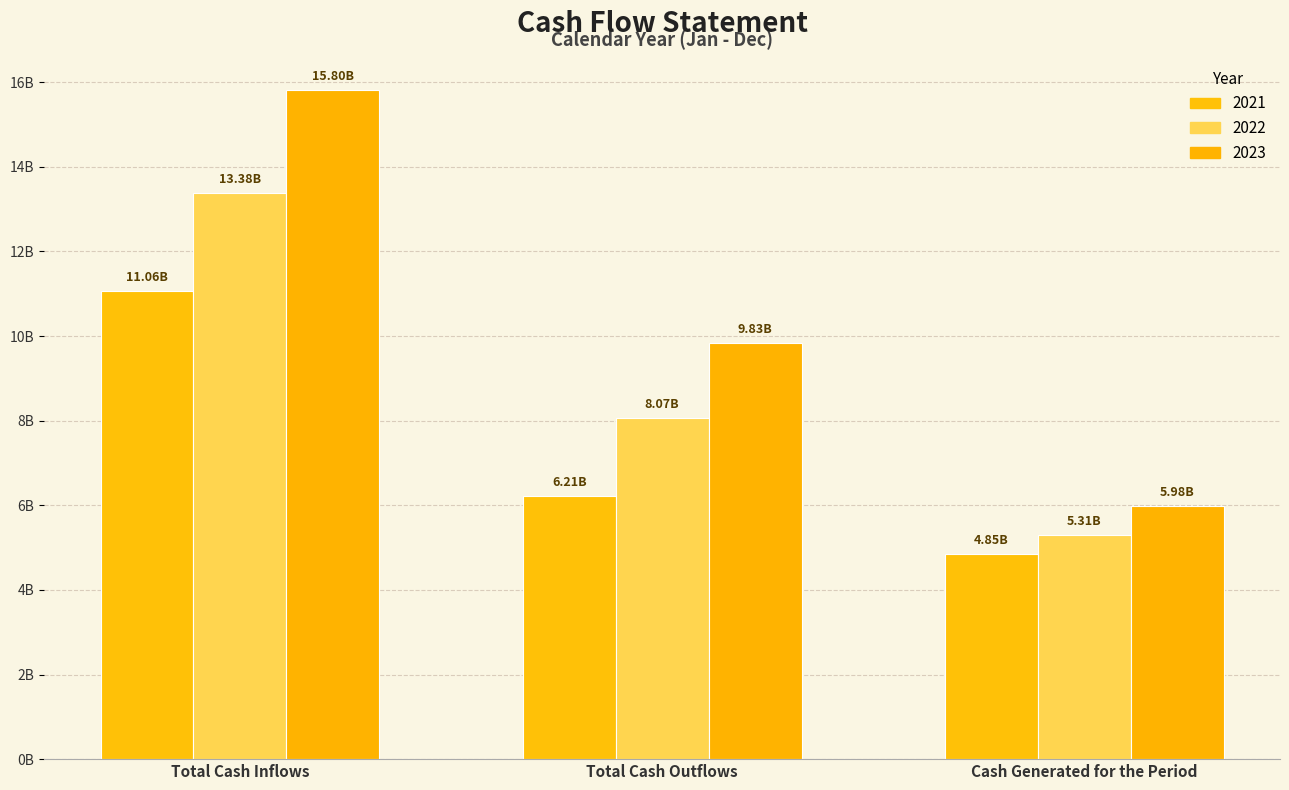

What are all the series names shown in the legend?

2021, 2022, 2023